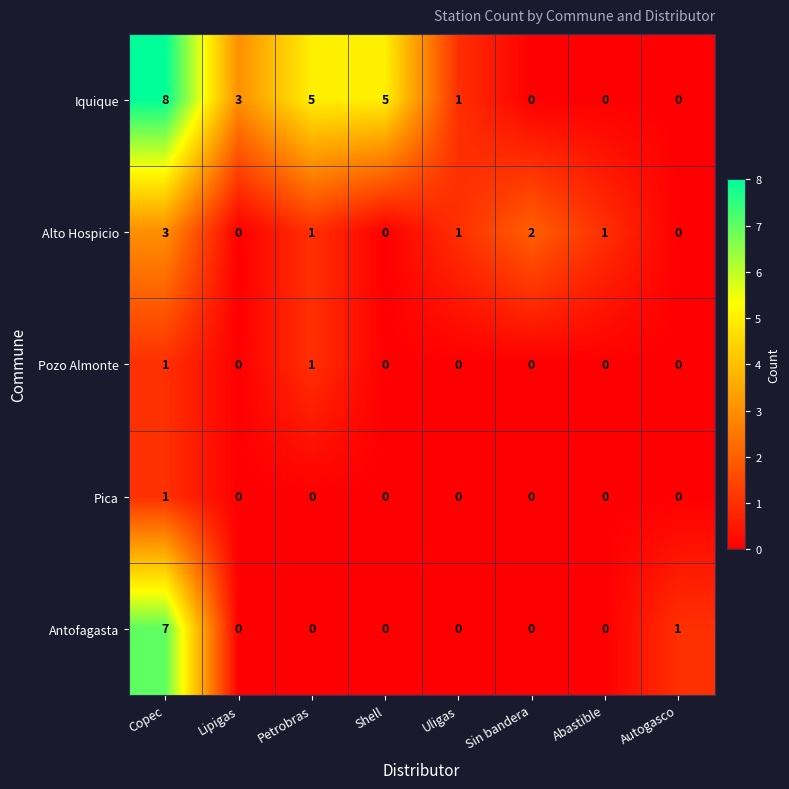

Is it true that Iquique equals 8 at Copec?

True